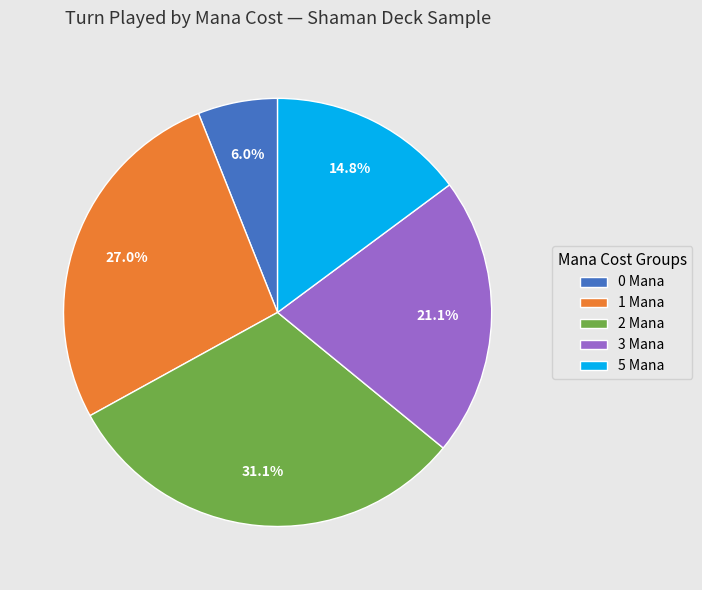

Rank the categories by value from highest to lowest.

2 Mana, 1 Mana, 3 Mana, 5 Mana, 0 Mana